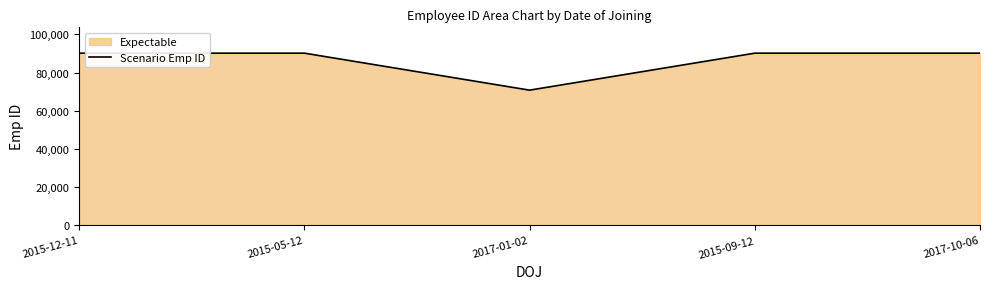

What is the approximate value at 2015-05-12?

90203